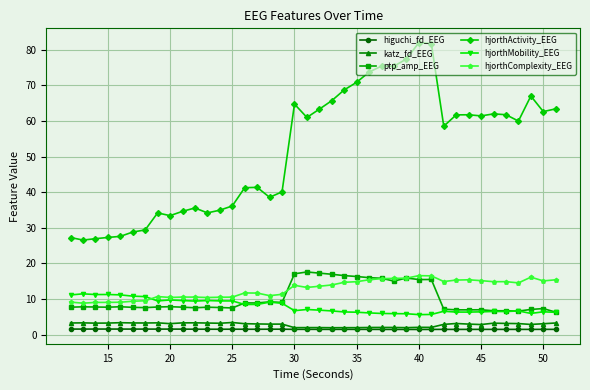

True or false: hjorthMobility_EEG has more than 2 points higher than both neighbors.

True